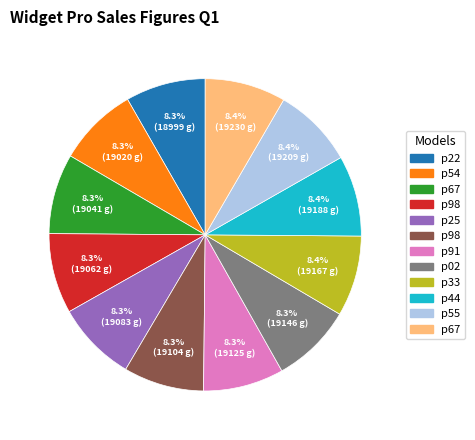

Does any single category account for the majority?

No